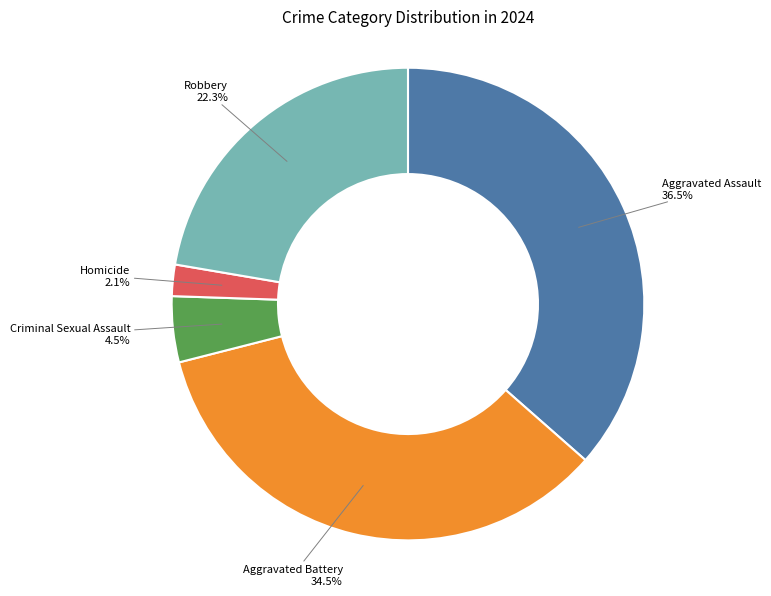

To the nearest percent, what is the combined percentage of Robbery and Aggravated Battery?

57%